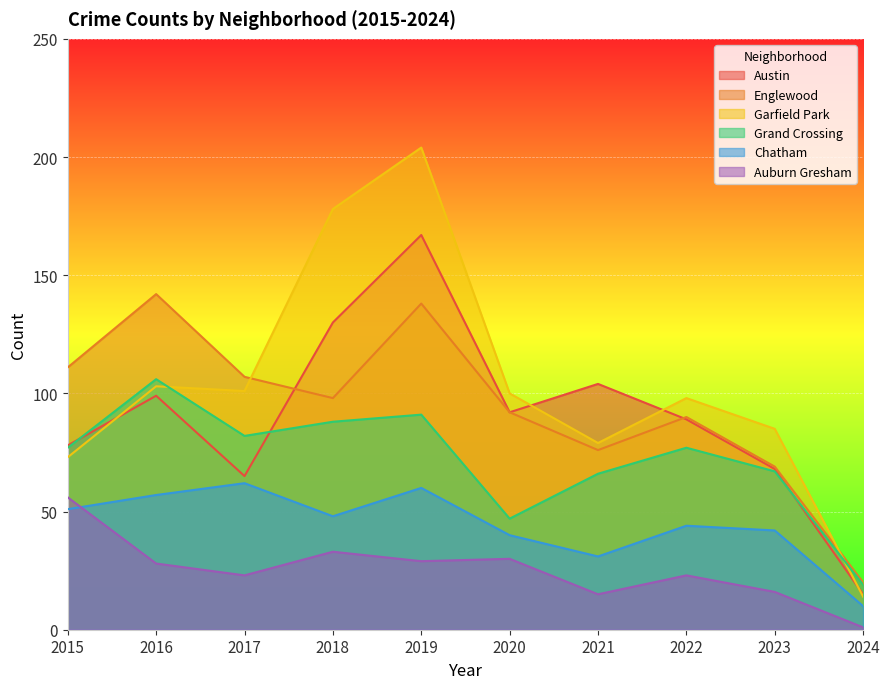

The Austin series shows 109 at 2023. True or false?

False